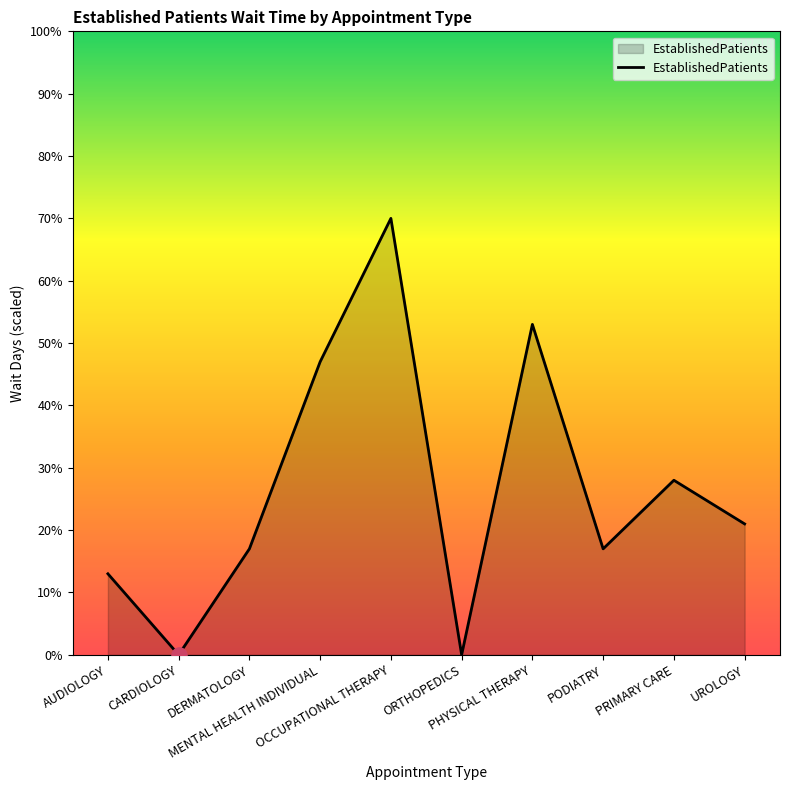

Which has a higher value, PHYSICAL THERAPY or DERMATOLOGY?

PHYSICAL THERAPY